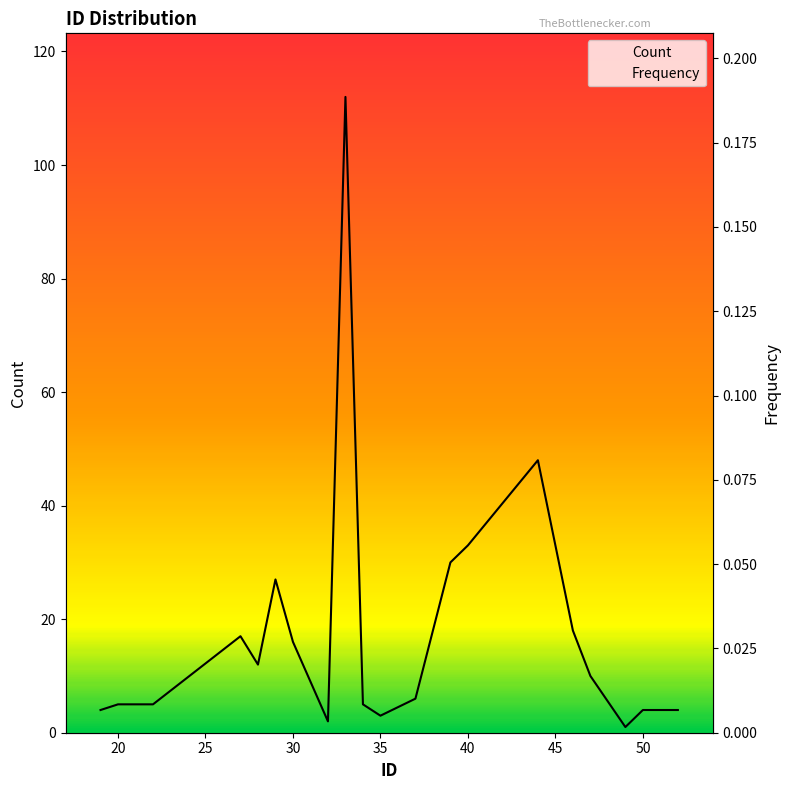

How many data points in Count are above 10?

9